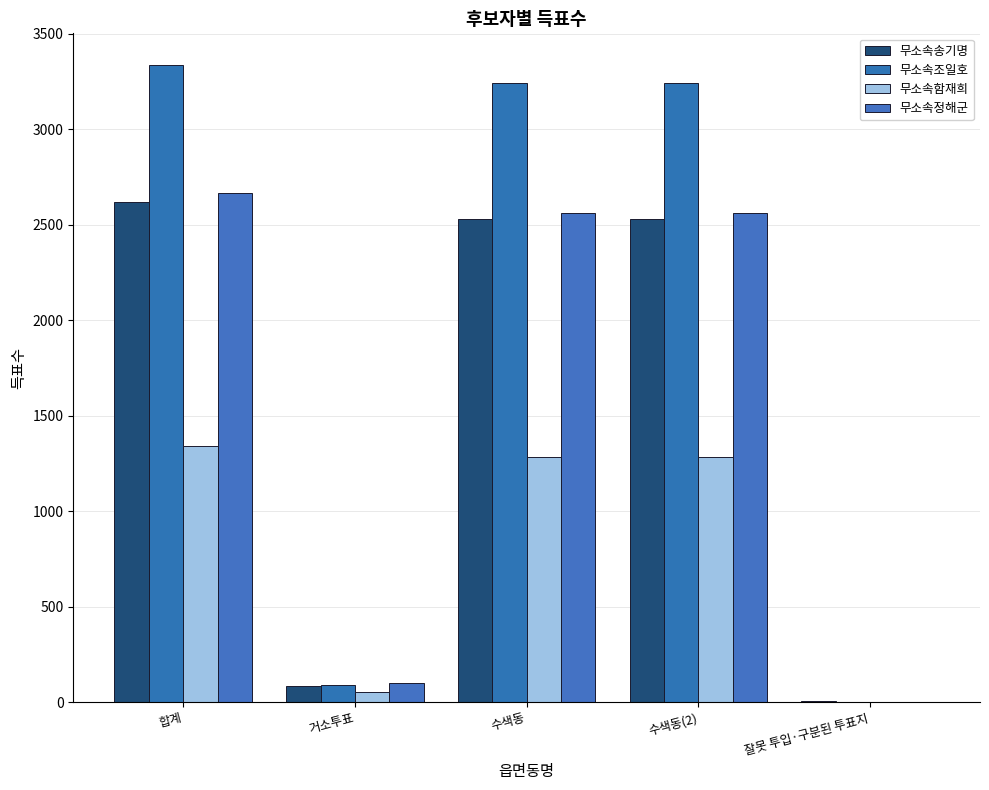

At which label is 무소속조일호 closest to 1669?

수색동